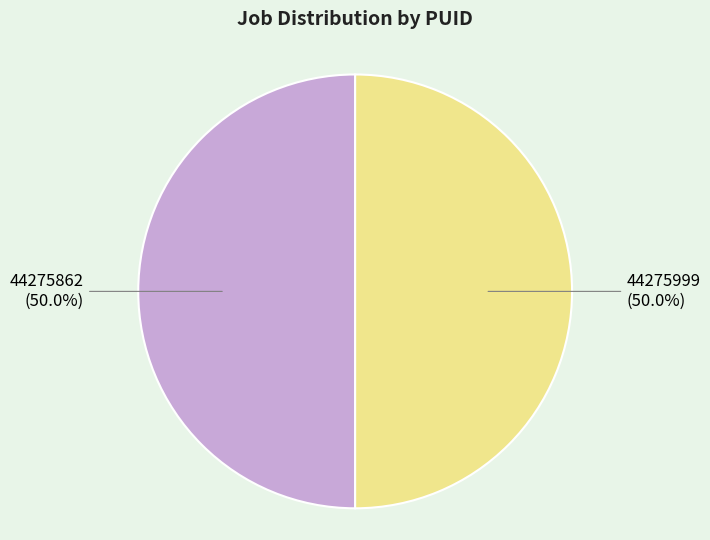

Approximately how many times larger is the value at 44275999 (50.0%) compared to 44275862 (50.0%)?

1.0